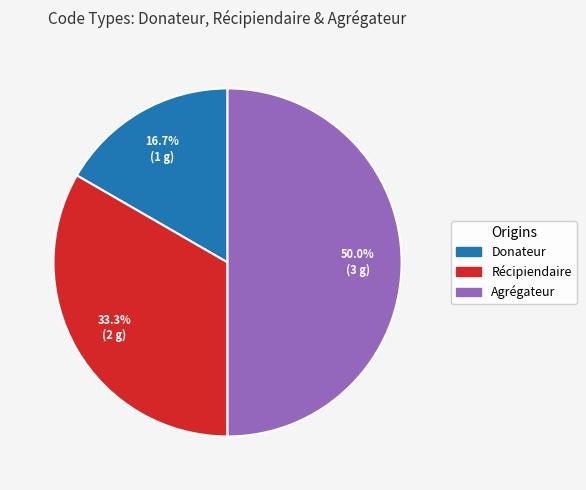

What is the smallest slice in the pie chart?

Donateur